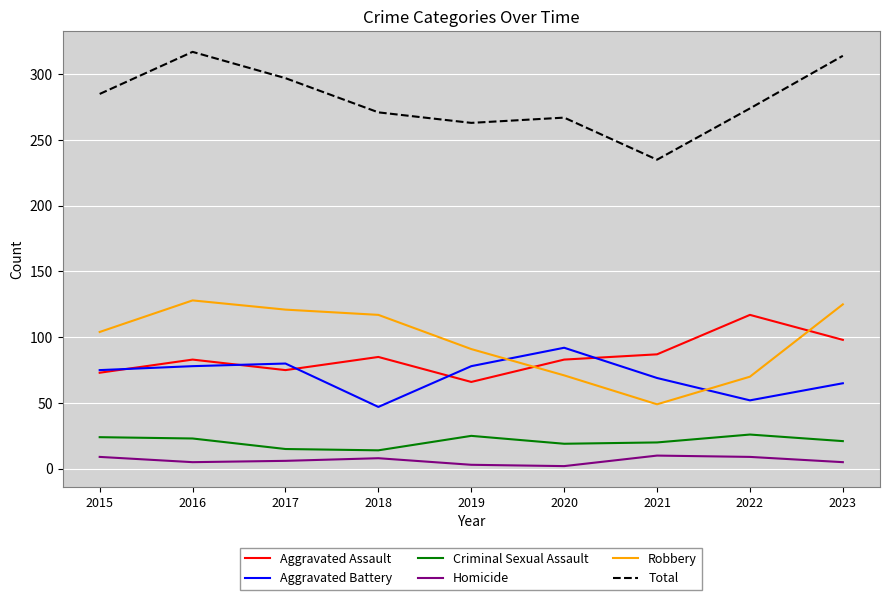

What is the difference between the Homicide values at 2017 and 2023?

1